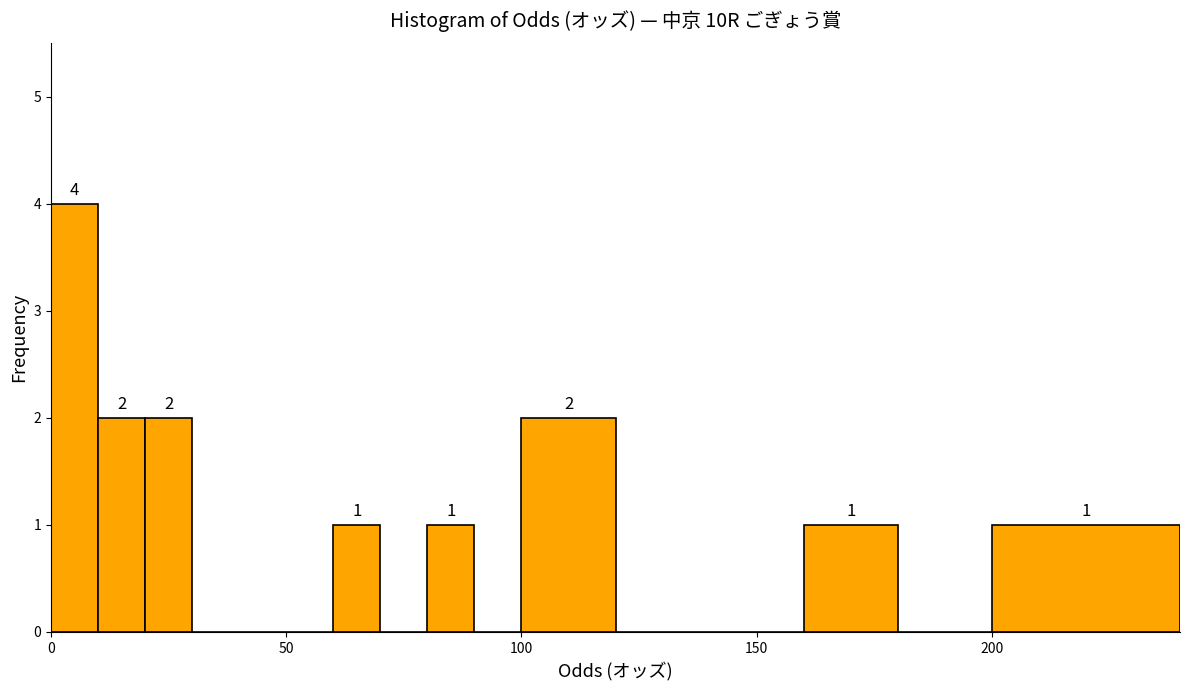

Read against the x-axis, roughly where is the centre of the tallest bar?

5